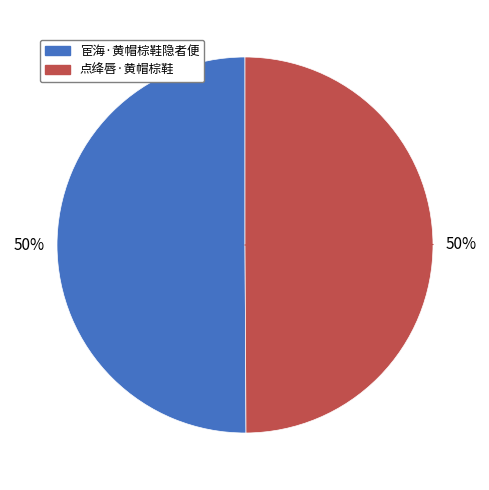

Count the number of slices in the pie.

2